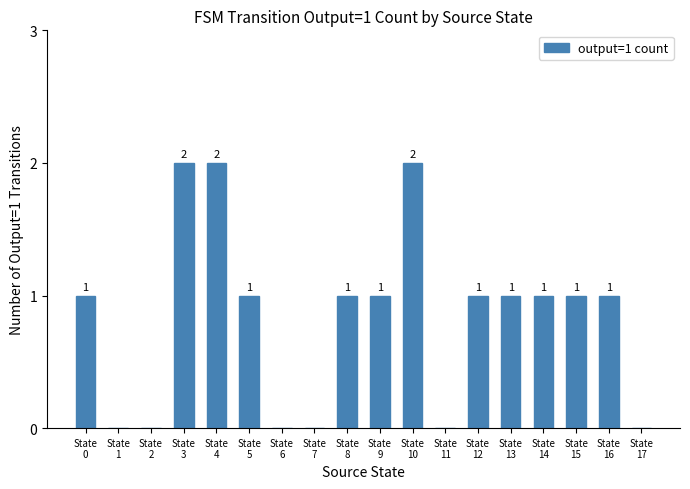

What is the average value?

1